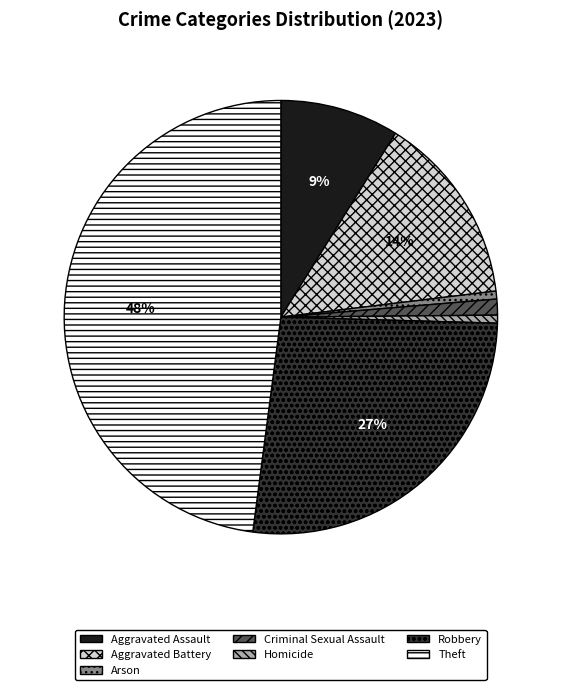

Which slice is the largest?

Theft